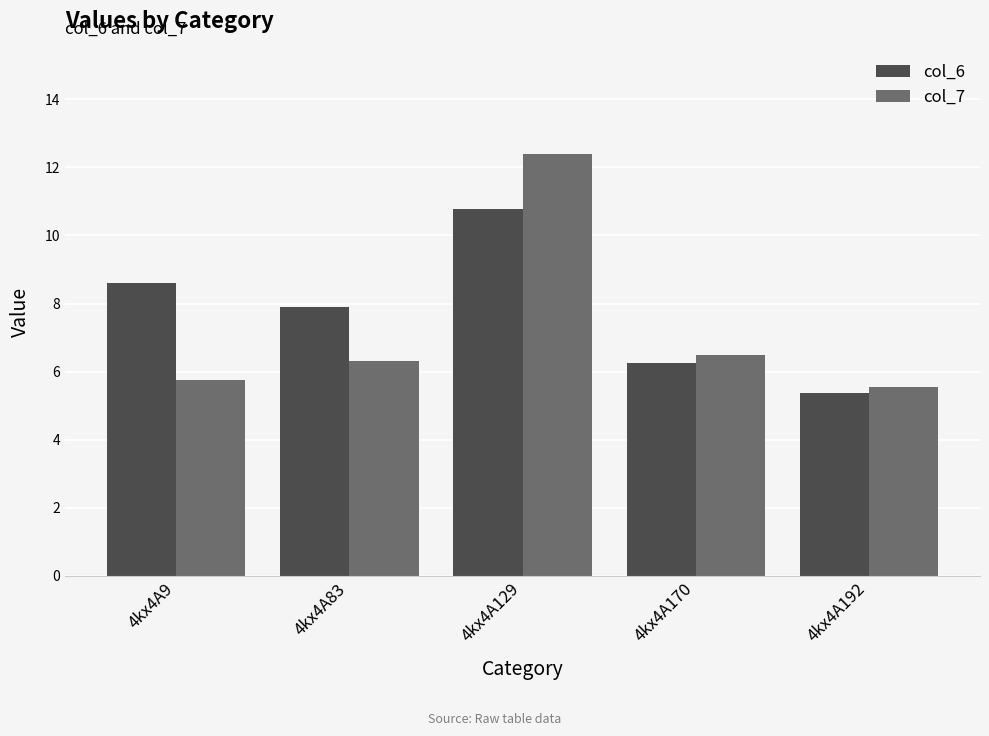

Is it true that col_6 equals 10.8 at 4kx4A129?

True